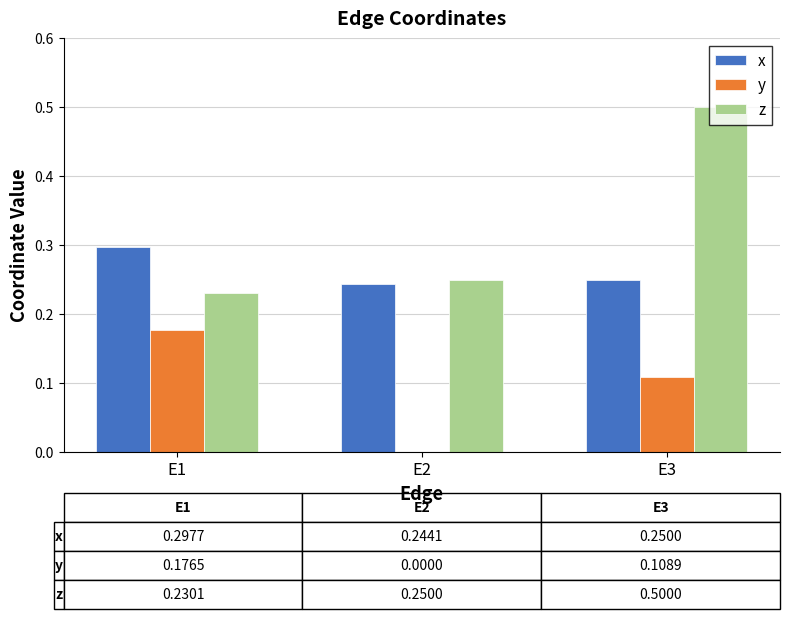

What value does the z series have at E3?

0.5